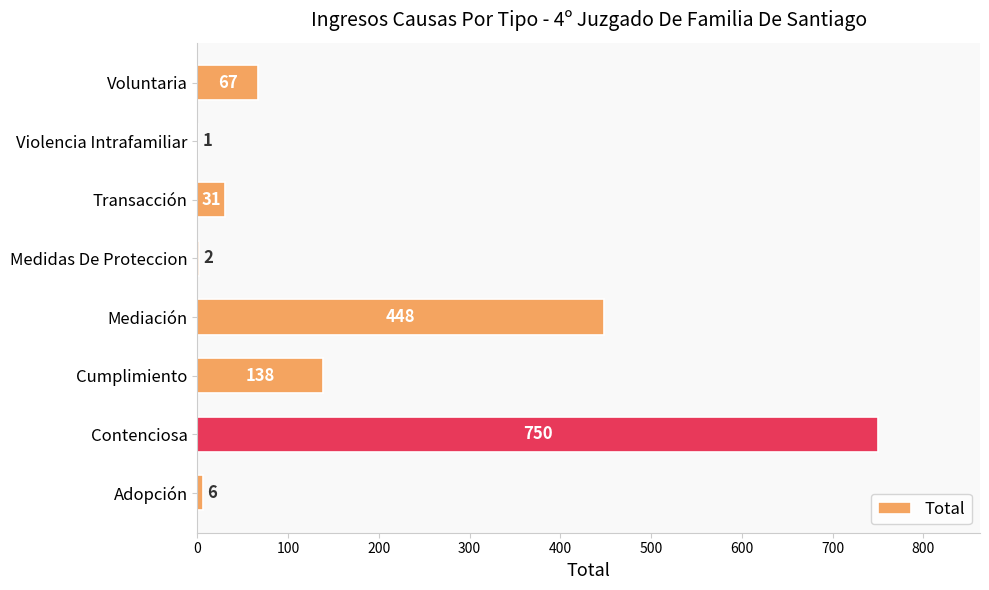

What is the sum of all values?

1443